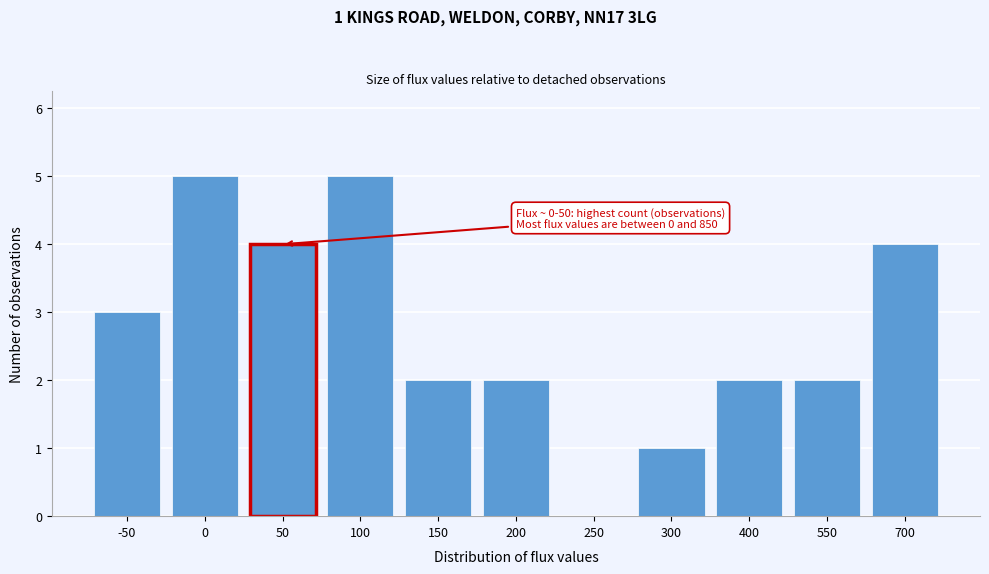

Reading left to right, extract all data points from this chart.

-50=3	0=5	50=4	100=5	150=2	200=2	250=0	300=1	400=2	550=2	700=4